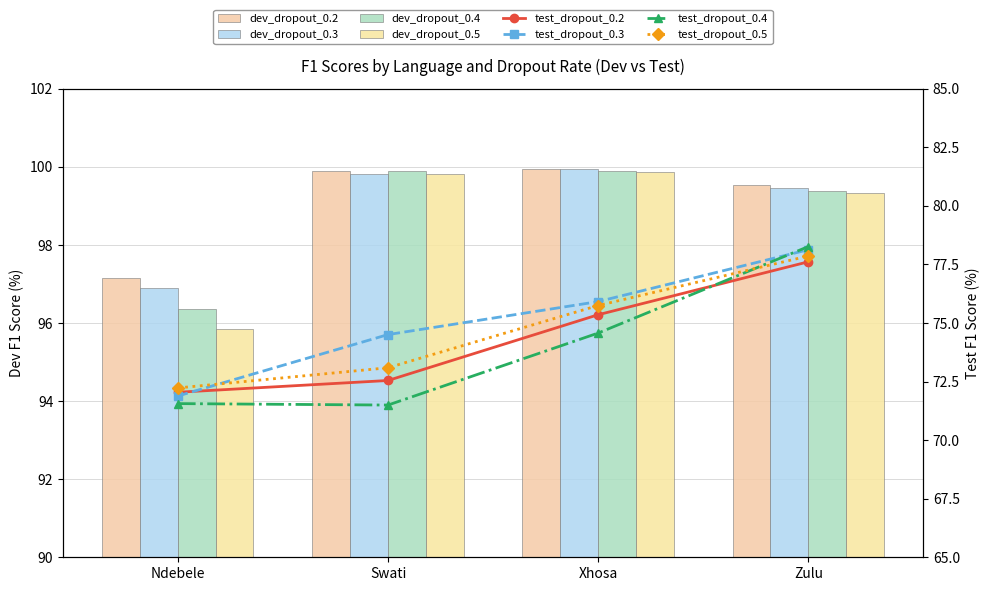

True or false: dev_dropout_0.4 has a value of 99.4 at Zulu.

True